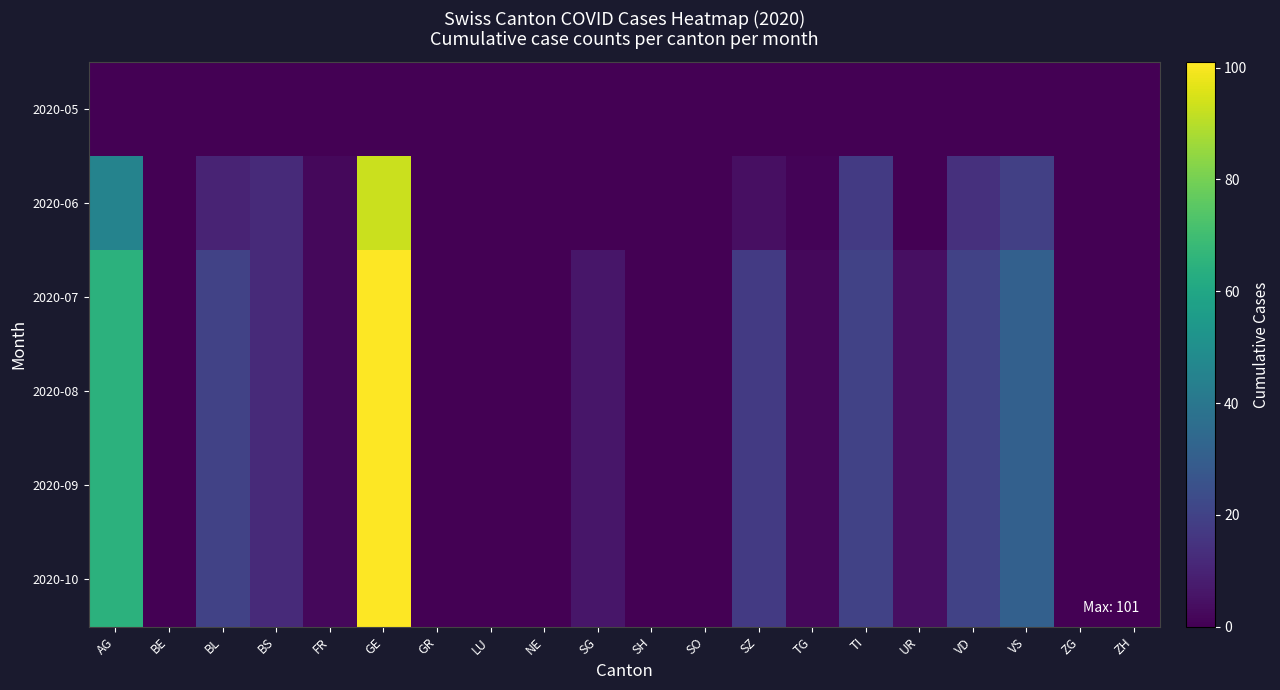

Rank the series at LU from highest to lowest value.

2020-05, 2020-06, 2020-07, 2020-08, 2020-09, 2020-10